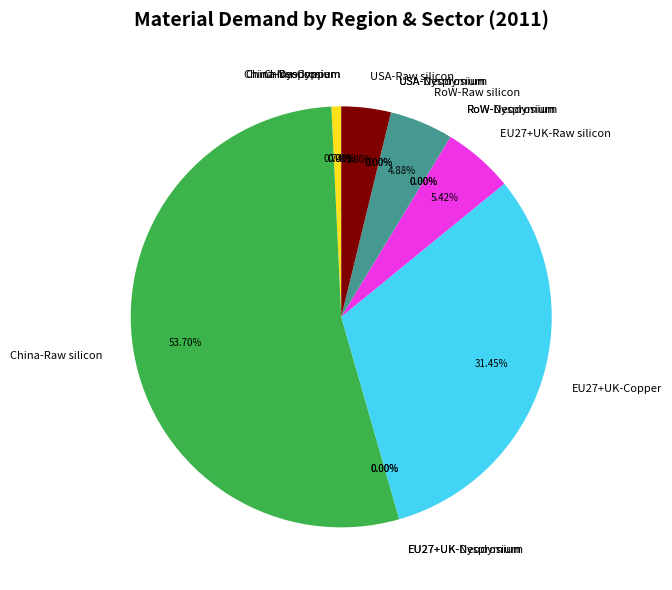

Which category has the biggest portion of the pie?

China-Raw silicon